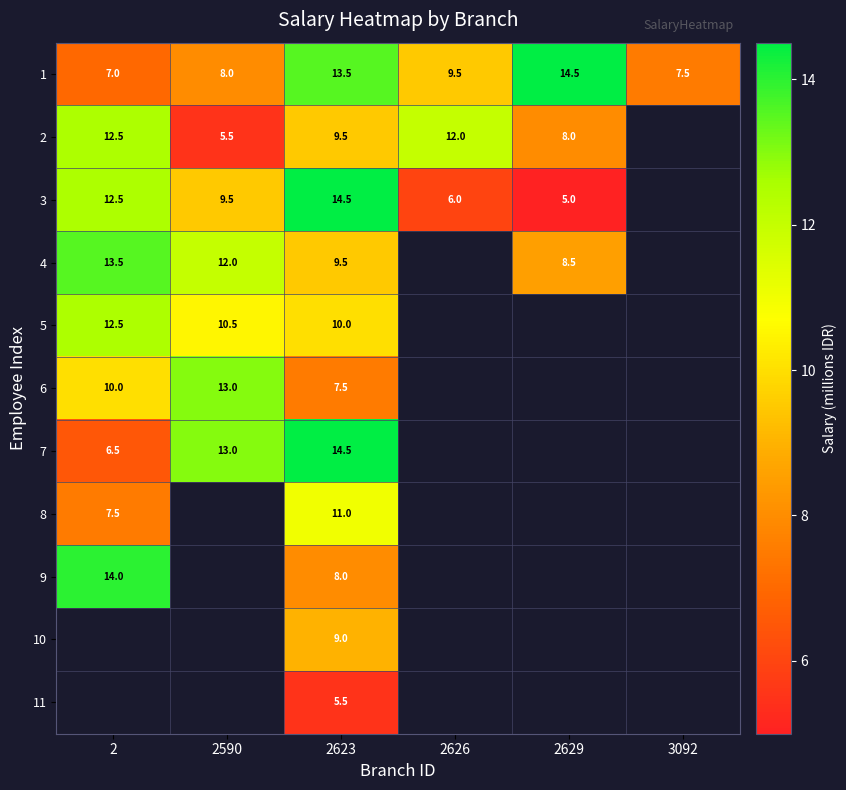

Is it true that 4 equals 14.9 at 2623?

False